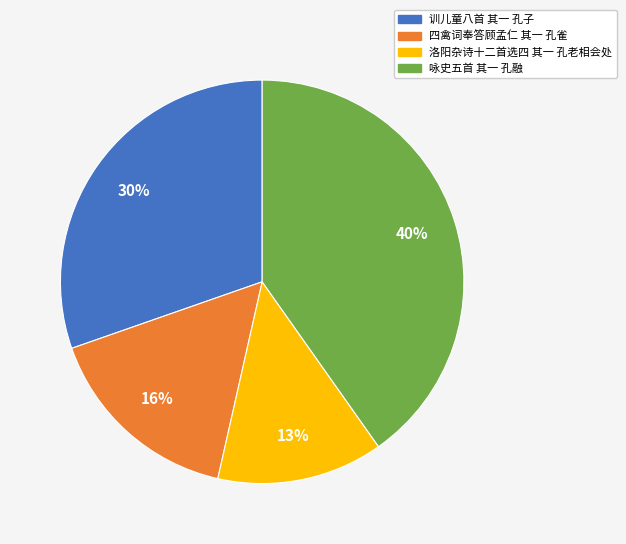

Does any single category account for the majority?

No